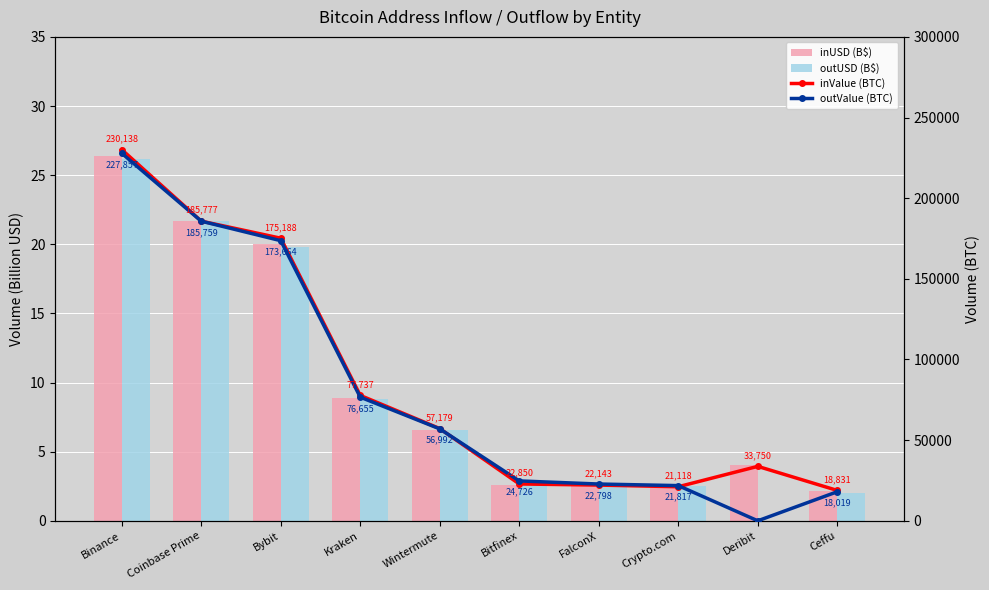

How many groups of bars are there?

10